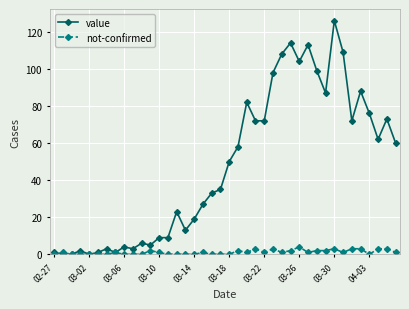

Which series has the largest range (max minus min)?

value